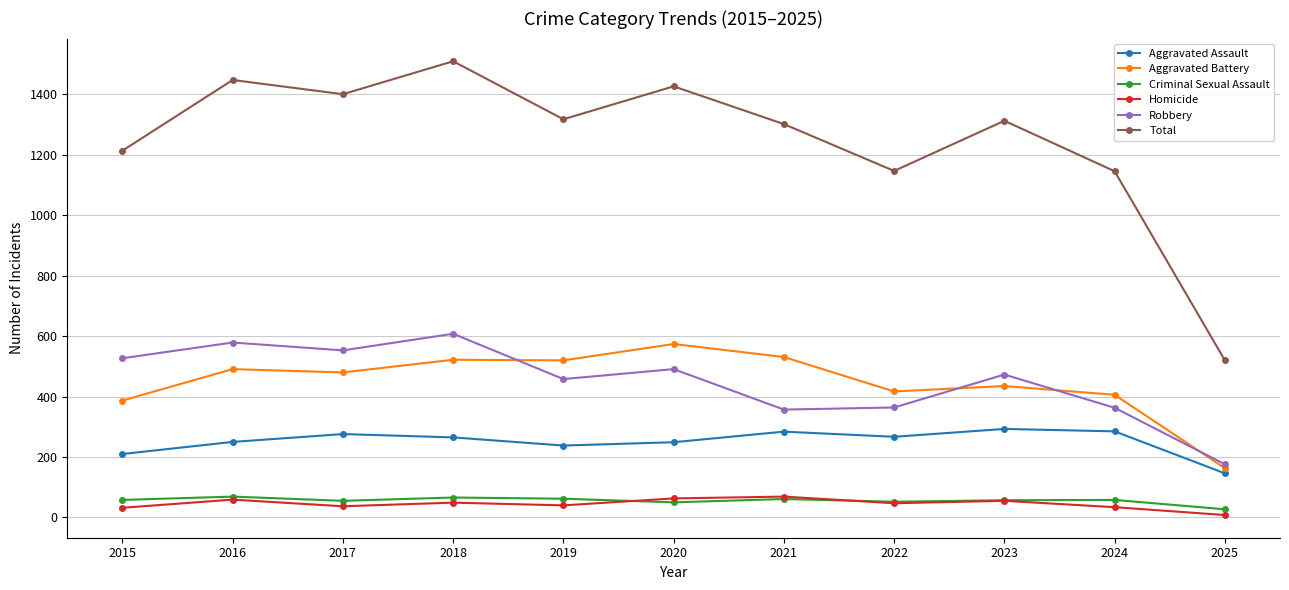

True or false: Criminal Sexual Assault has more than 1 interior local peaks.

True